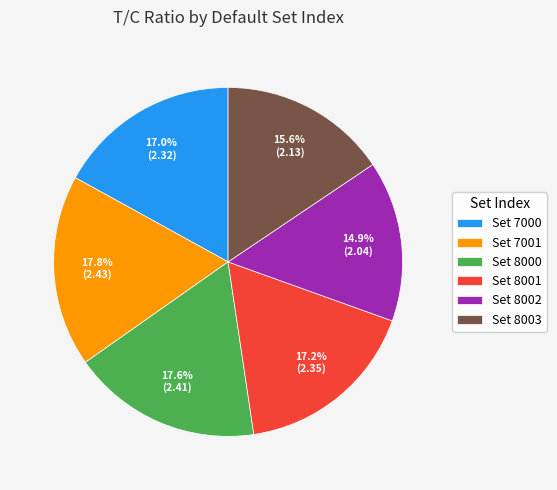

What is the smallest slice in the pie chart?

Set 8002